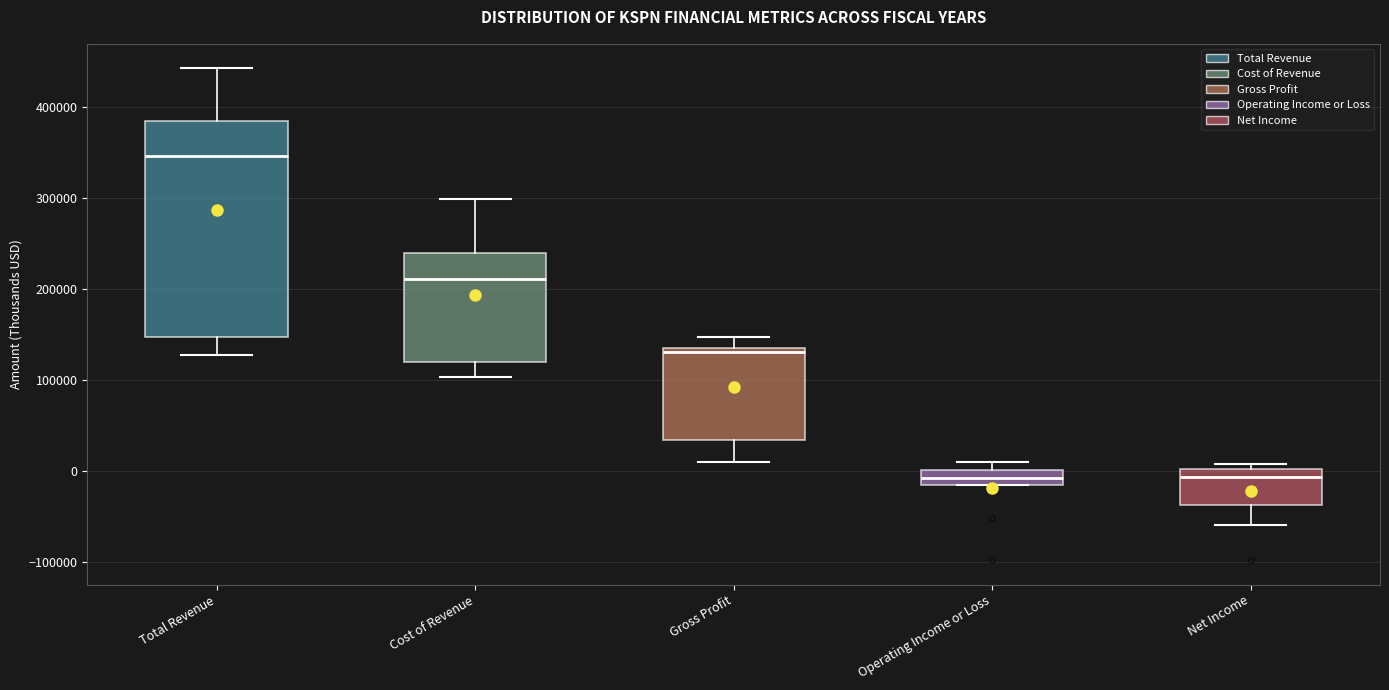

Reading left to right, transcribe this box plot: for each box, give where its median line is, the range the box spans, and where its two whiskers end, as read against the y-axis. The values are not printed on the chart, so give them approximately, as read against the axis.

Total Revenue: median 350000, box 150000 to 380000, whiskers 130000 to 440000
Cost of Revenue: median 210000, box 120000 to 240000, whiskers 100000 to 300000
Gross Profit: median 130000, box 30000 to 140000, whiskers 10000 to 150000
Operating Income or Loss: median -10000, box -20000 to 0, whiskers -20000 to 10000
Net Income: median -10000, box -40000 to 0, whiskers -60000 to 10000